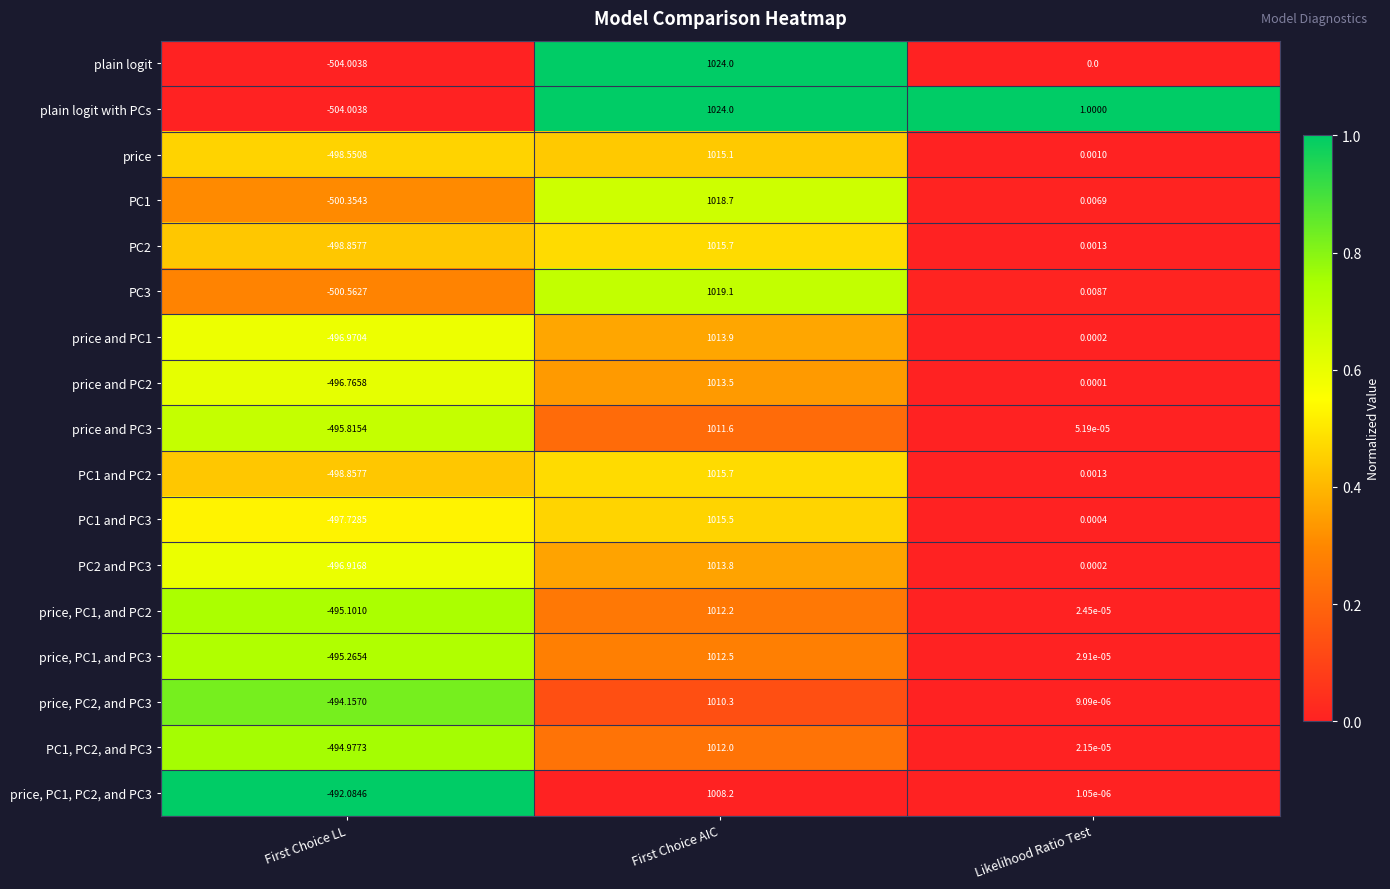

List the labels in order of PC1 value, largest first.

First Choice AIC, Likelihood Ratio Test, First Choice LL